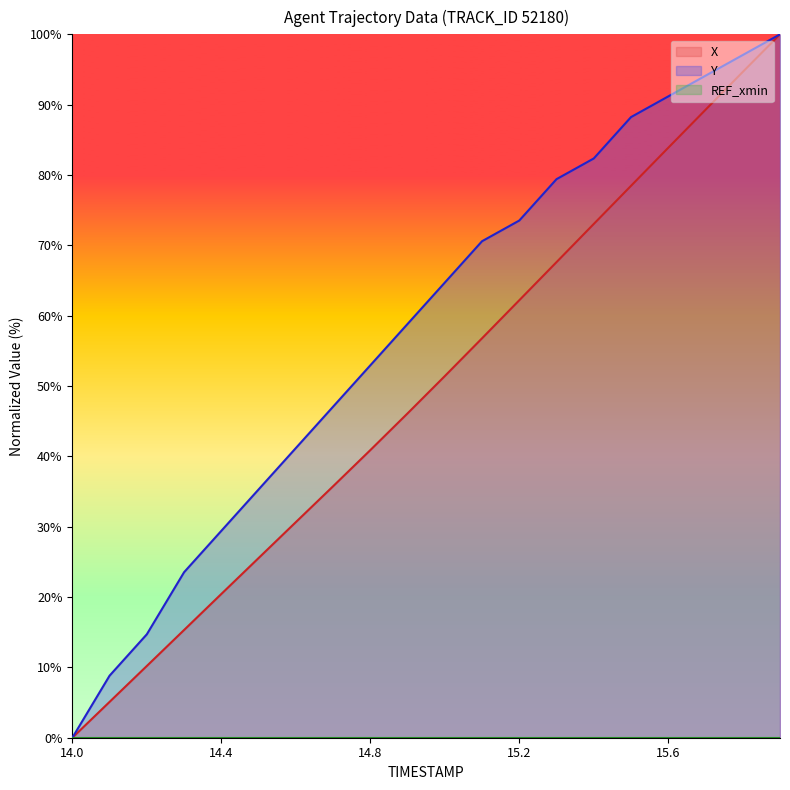

Which category has the highest value in the X series?

15.9